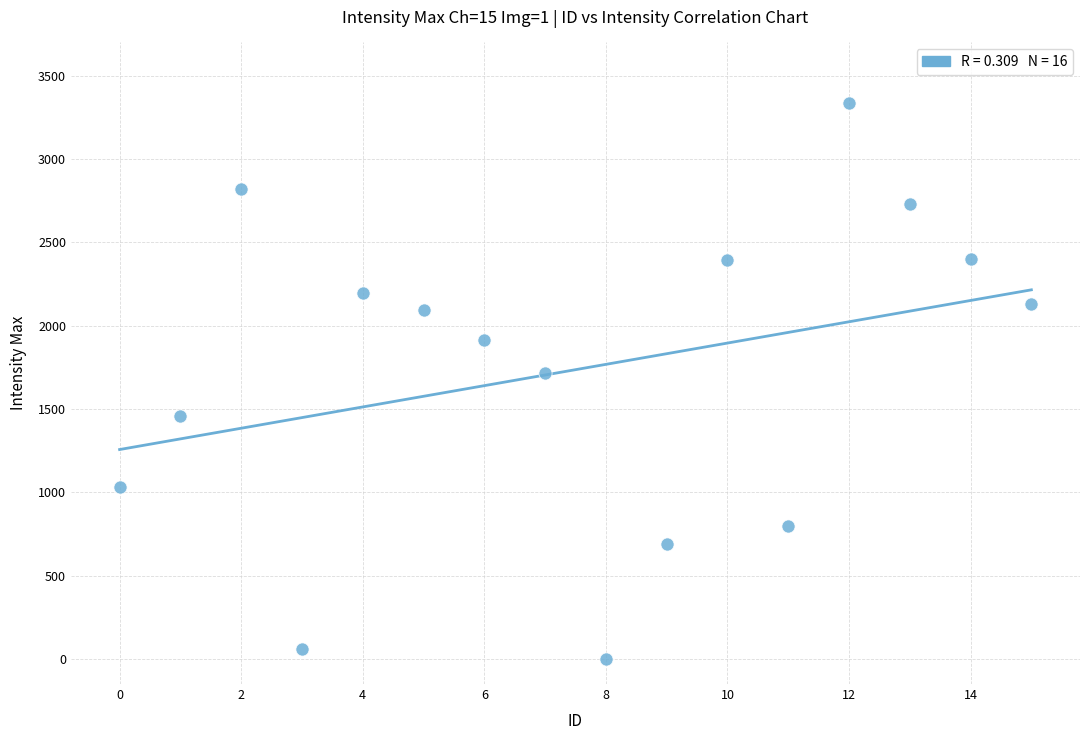

What Y value in the scatter plot is closest to 1669?

1717